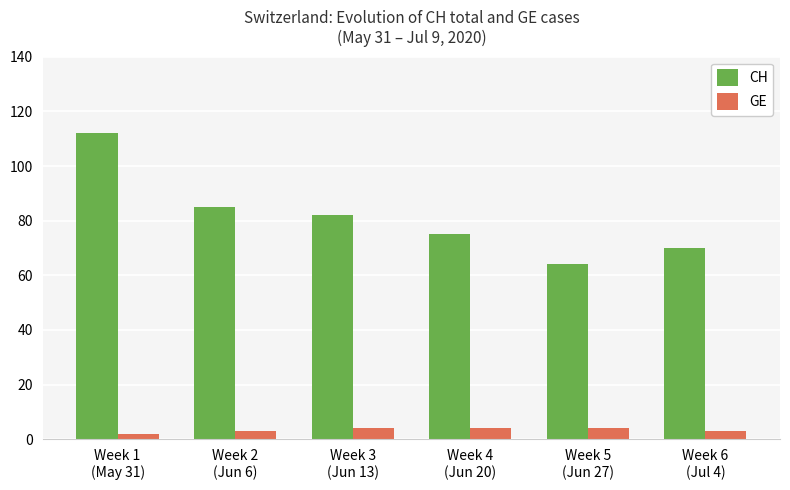

What is the total value across all series at Week 6
(Jul 4)?

73